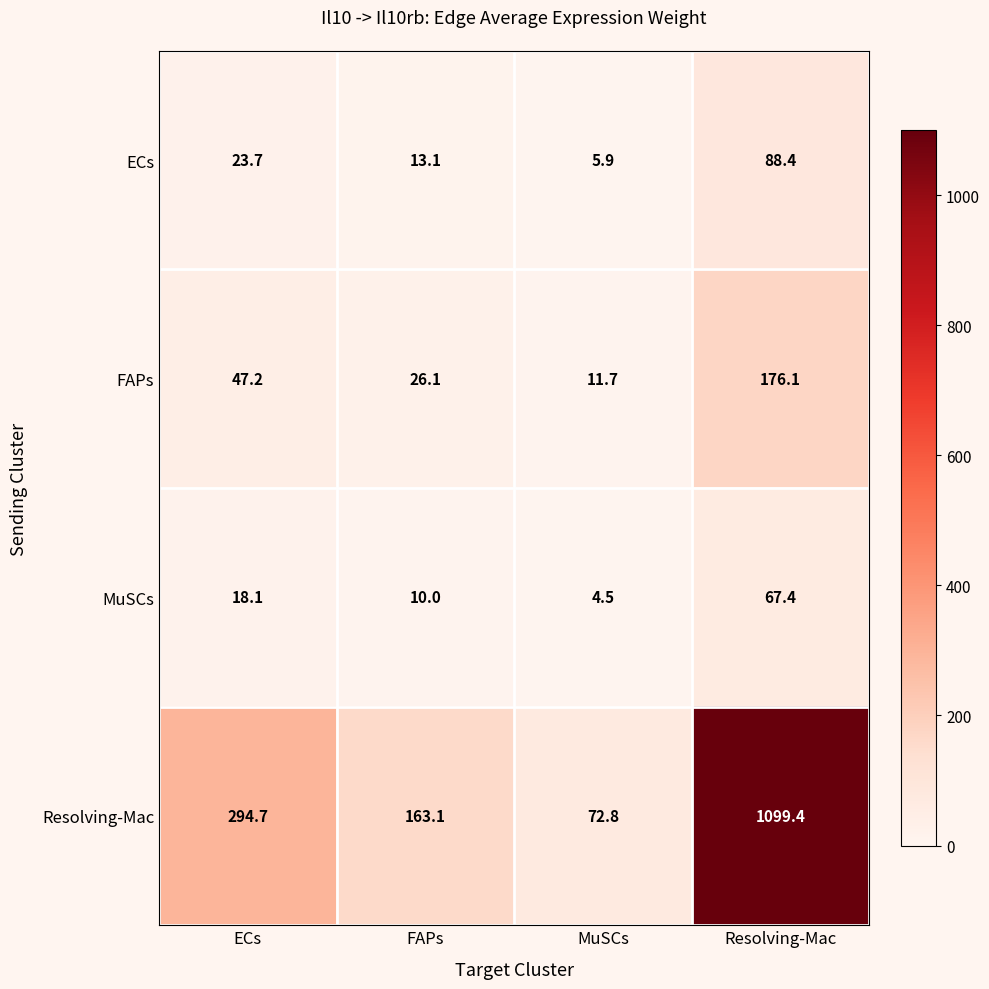

Is it true that ECs equals 23.7 at ECs?

True